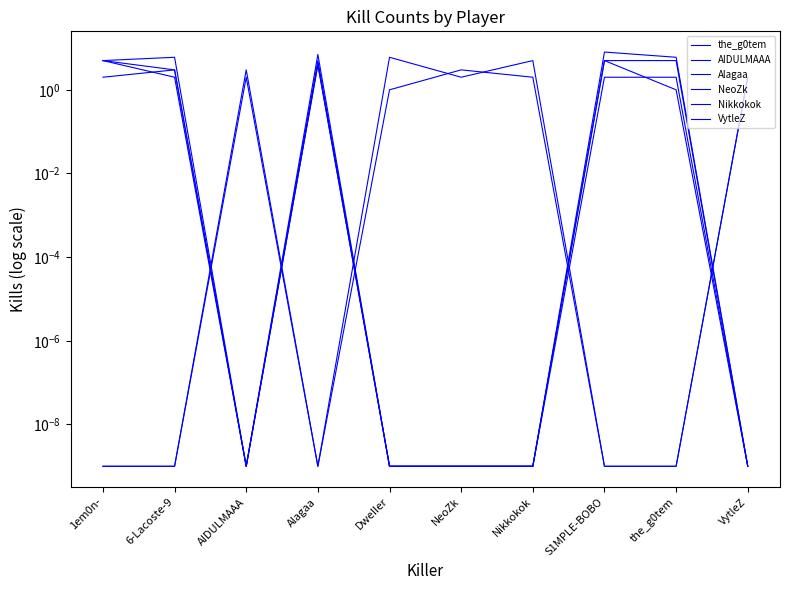

How many interior local valleys does the AIDULMAAA series have?

1